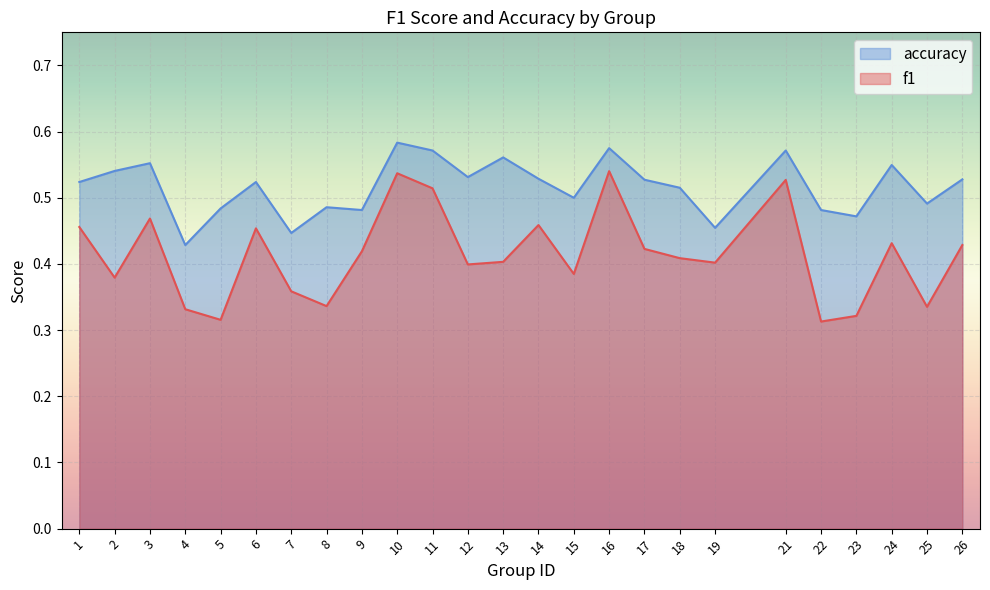

What is the sum of the accuracy values at 11 and 15?

1.1